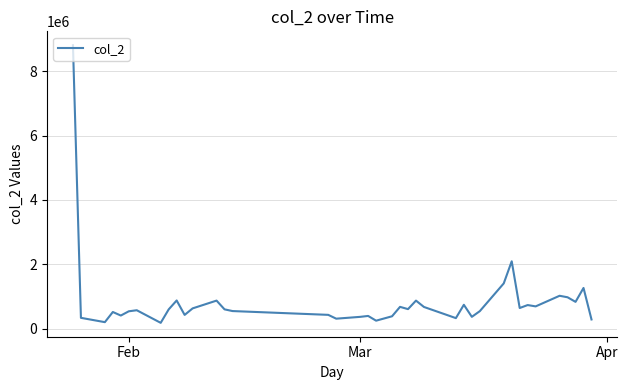

What is the maximum value shown in the chart?

8805170